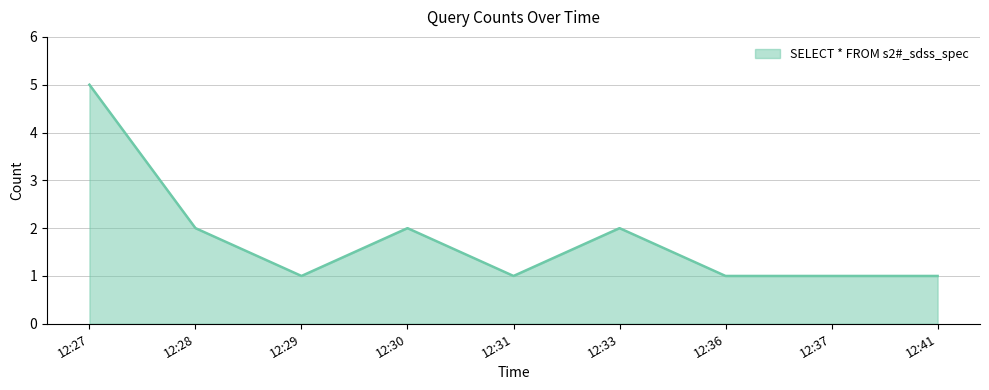

Which category has the highest value across all series?

12:27